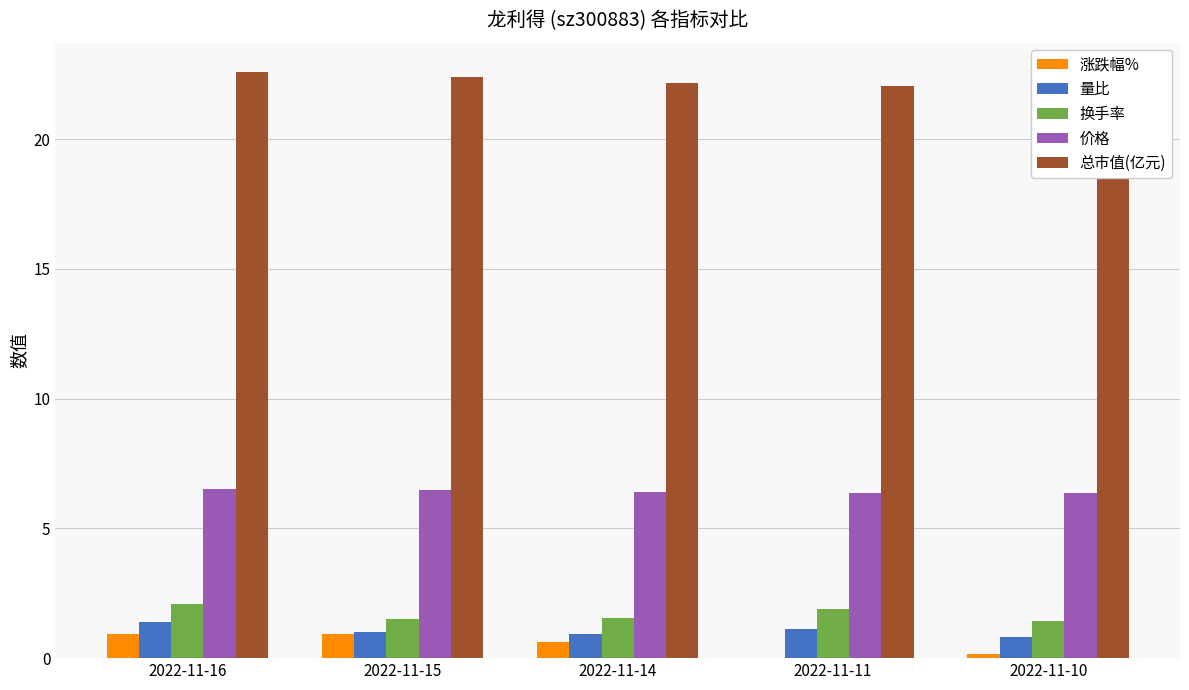

Which series has the largest total across all categories?

总市值(亿元)